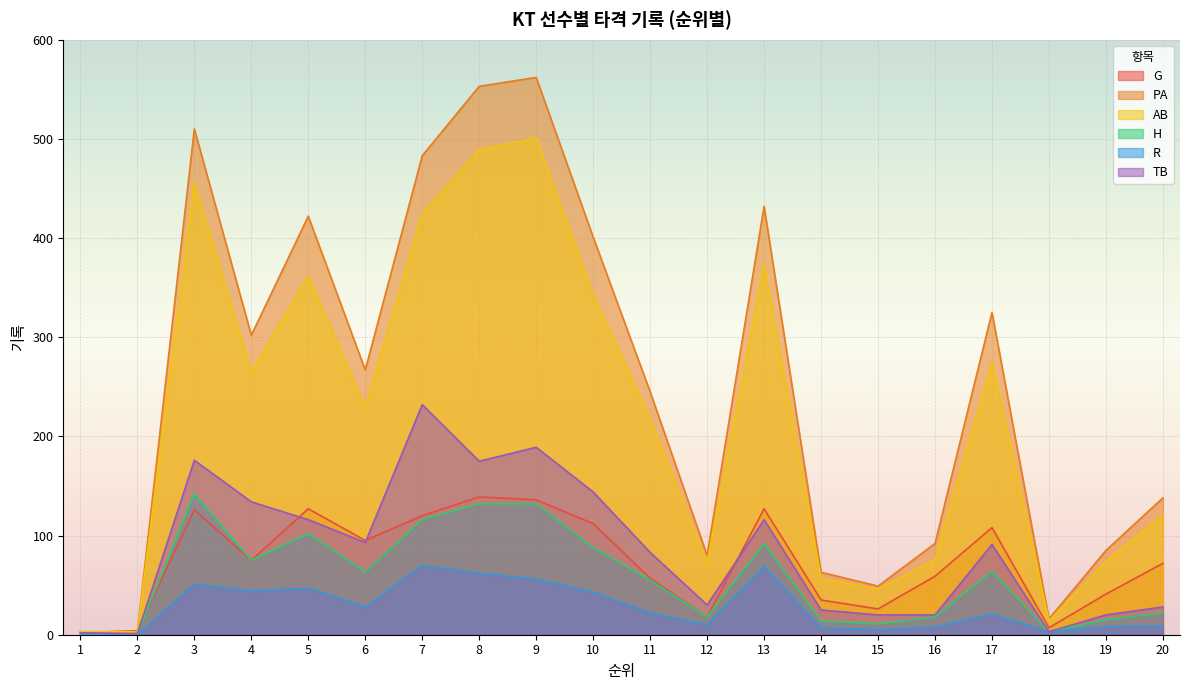

At which label does PA reach its minimum?

1